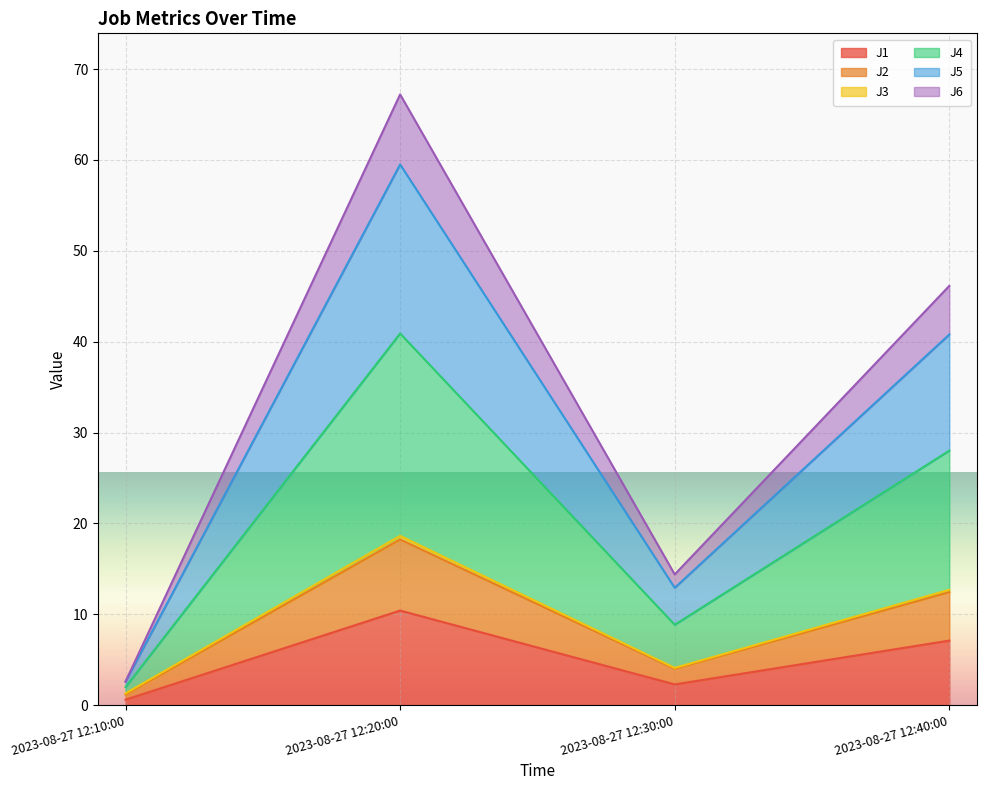

At which label does J5 reach its peak?

2023-08-27 12:20:00